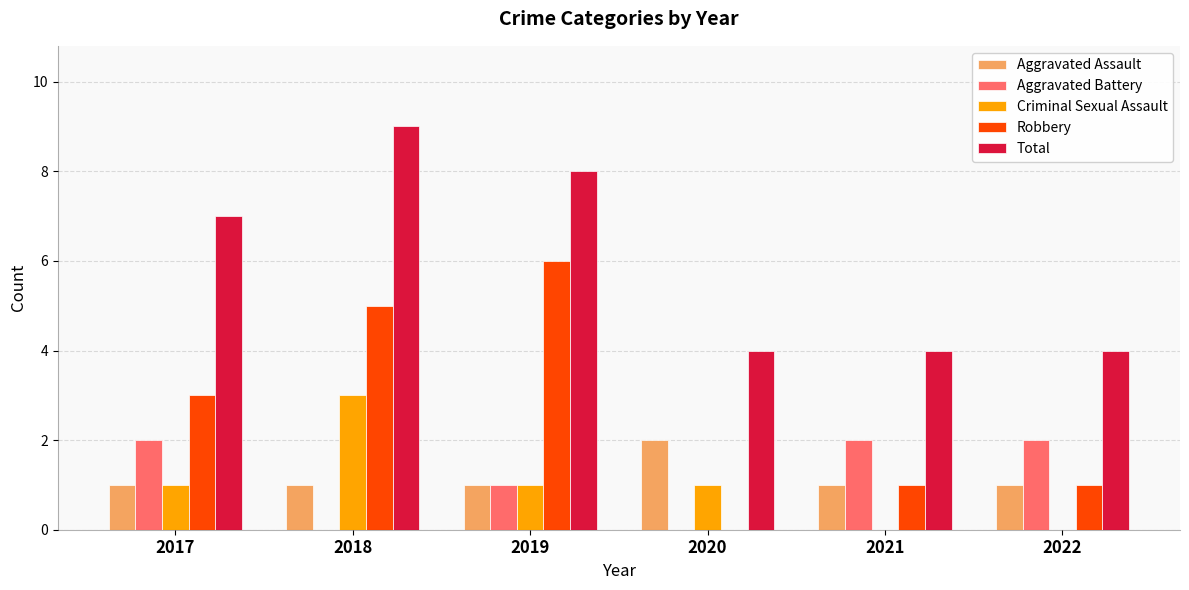

Between 2019 and 2020, which series saw the biggest shift?

Robbery